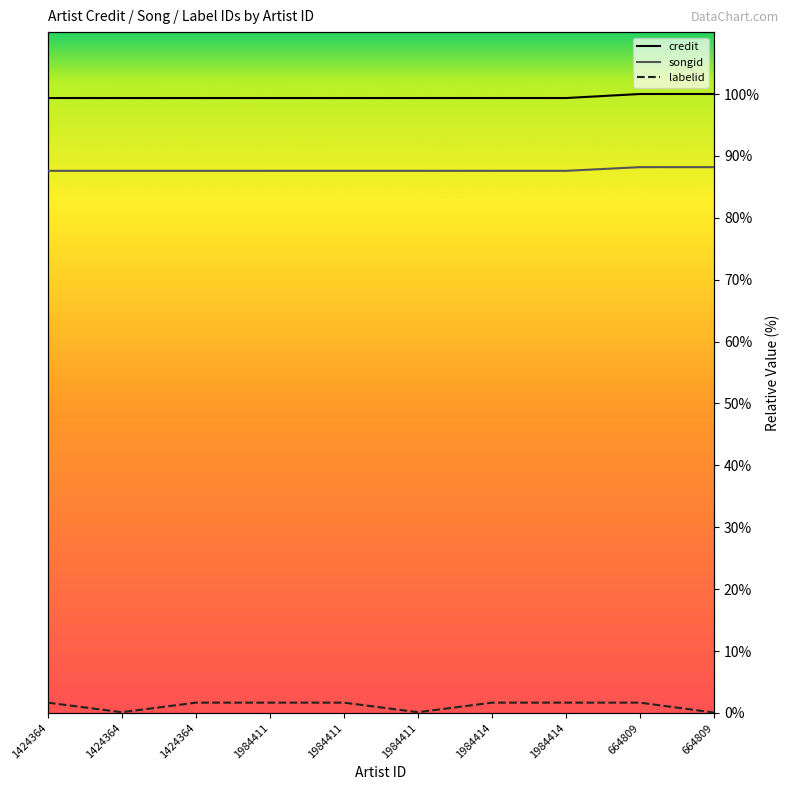

At which category does the chart reach its peak across all series?

664809